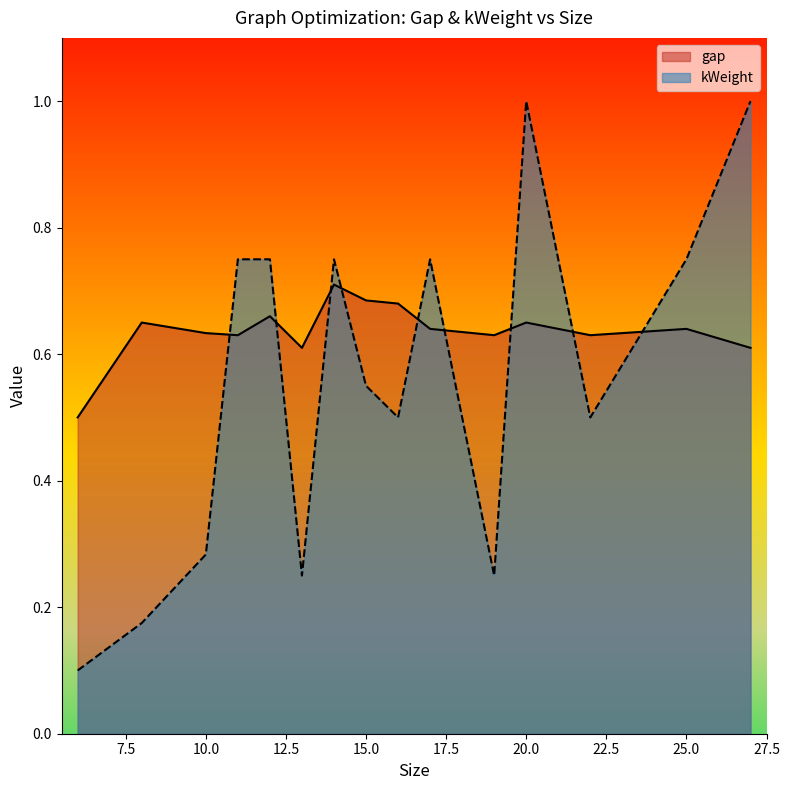

What is the difference between the second highest and minimum values in the gap series?

0.2